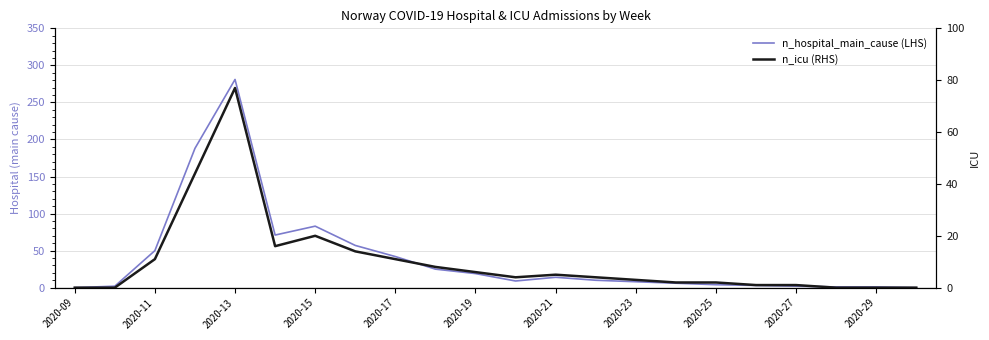

What is the difference between the second highest and second lowest values in the n_hospital_main_cause (LHS) series?

188